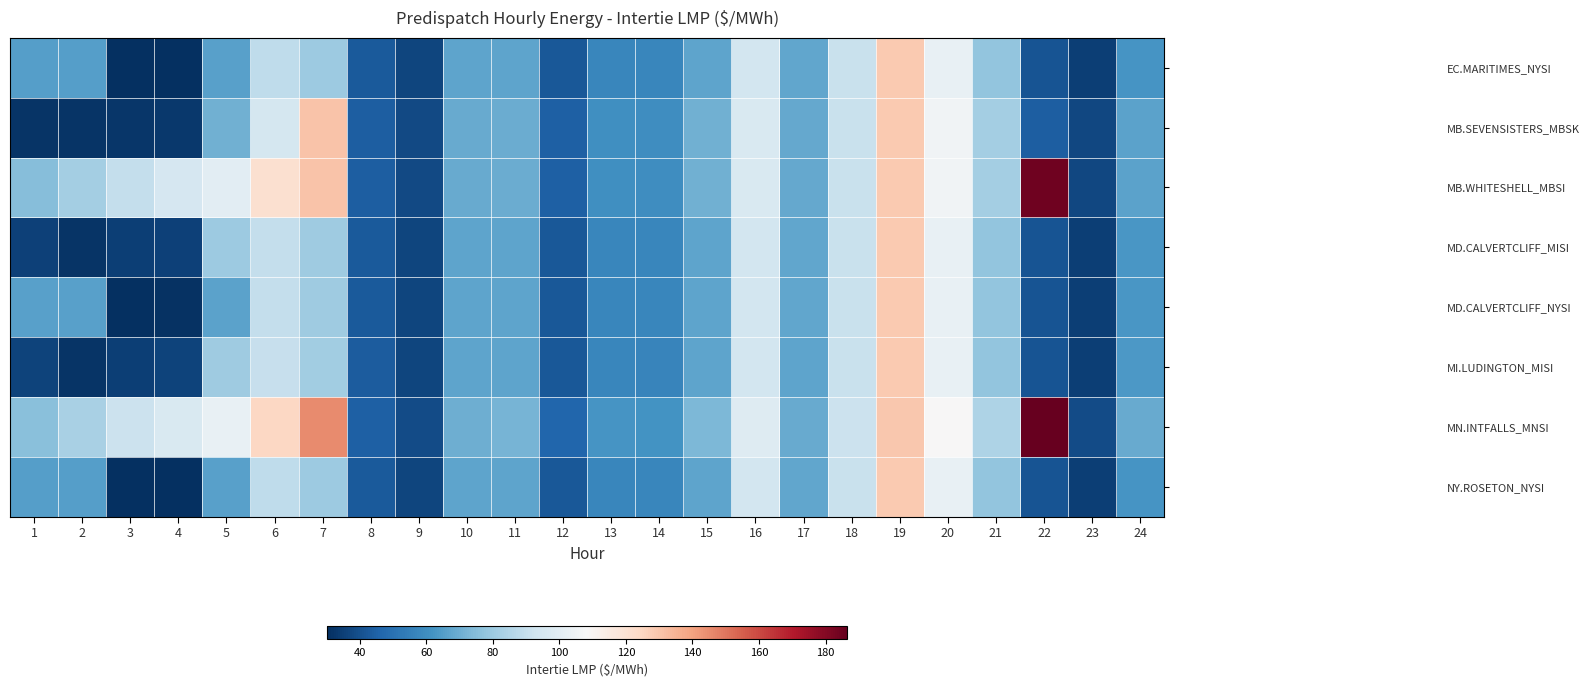

Which series has the largest total across all categories?

MN.INTFALLS_MNSI